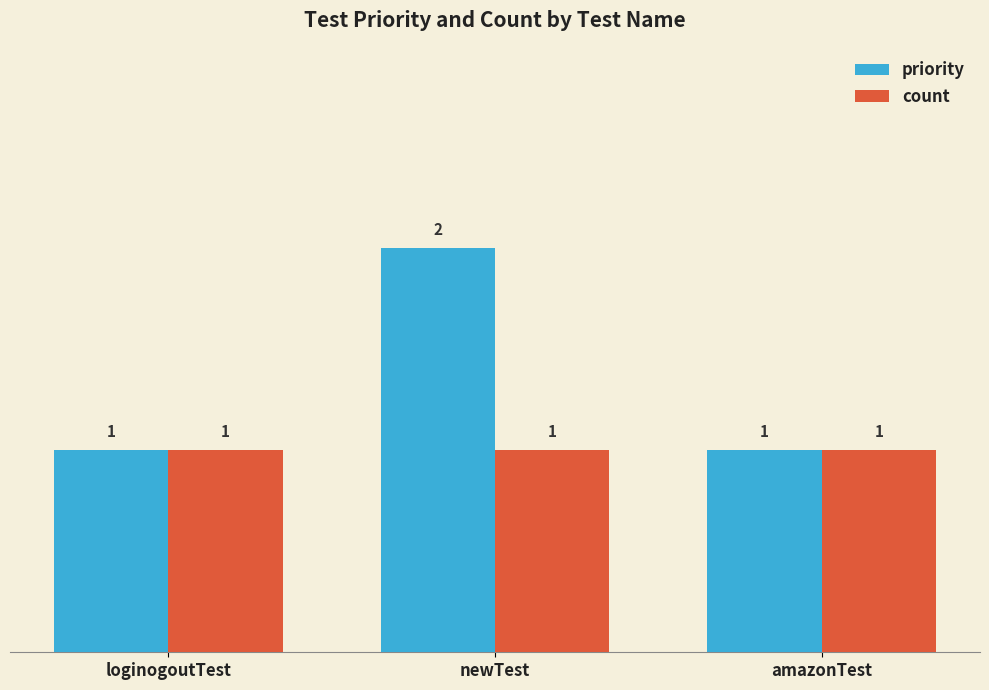

Reading left to right, extract all data points from this chart.

priority: 1	2	1
count: 1	1	1